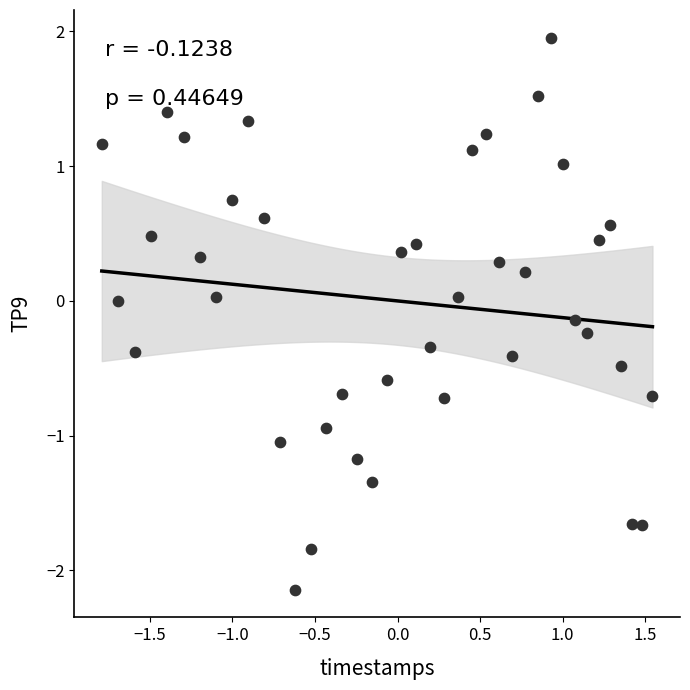

What is the range of Y values (max minus min)?

4.1